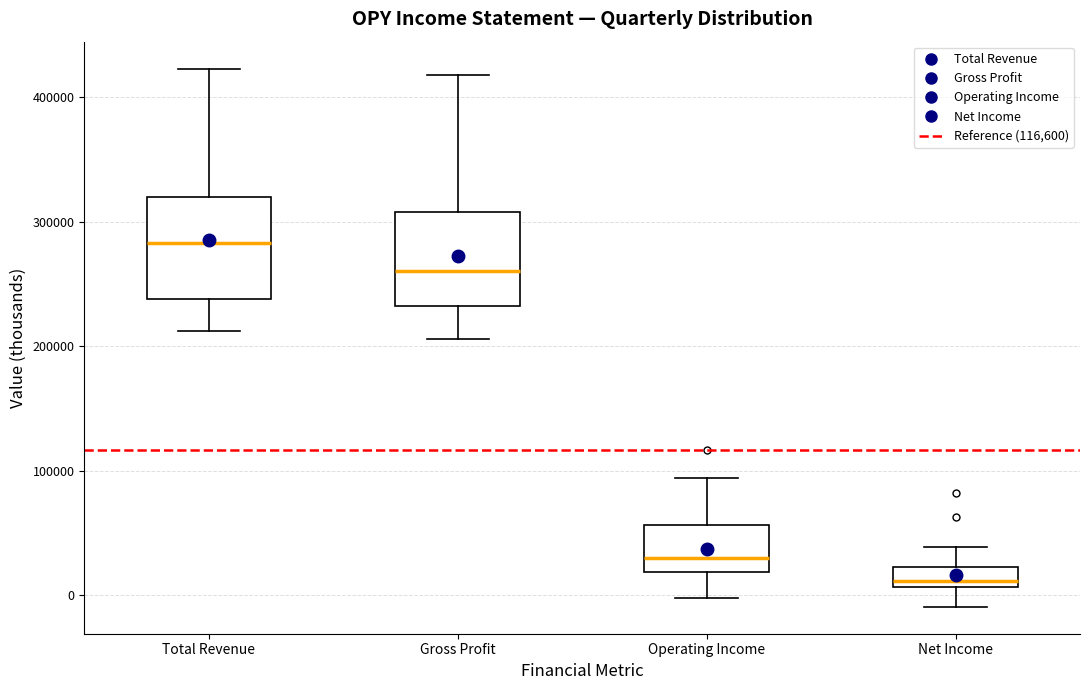

Reading left to right, transcribe this box plot: for each box, give where its median line is, the range the box spans, and where its two whiskers end, as read against the y-axis. The values are not printed on the chart, so give them approximately, as read against the axis.

Total Revenue: median 280000, box 240000 to 320000, whiskers 210000 to 420000
Gross Profit: median 260000, box 230000 to 310000, whiskers 210000 to 420000
Operating Income: median 30000, box 20000 to 60000, whiskers 0 to 90000
Net Income: median 10000 (just above the box's lower edge), box 10000 to 20000, whiskers -10000 to 40000